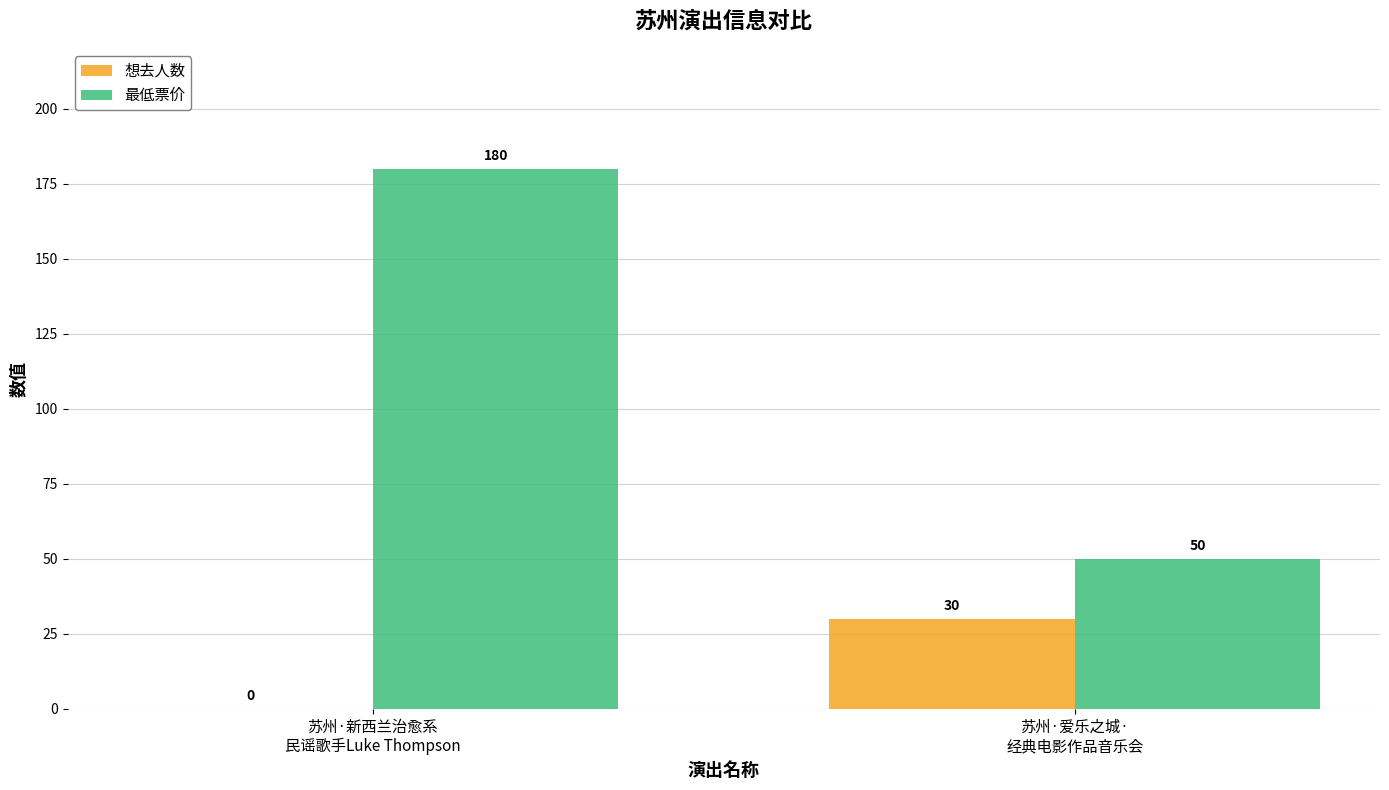

What is the average value of the 想去人数 series?

15